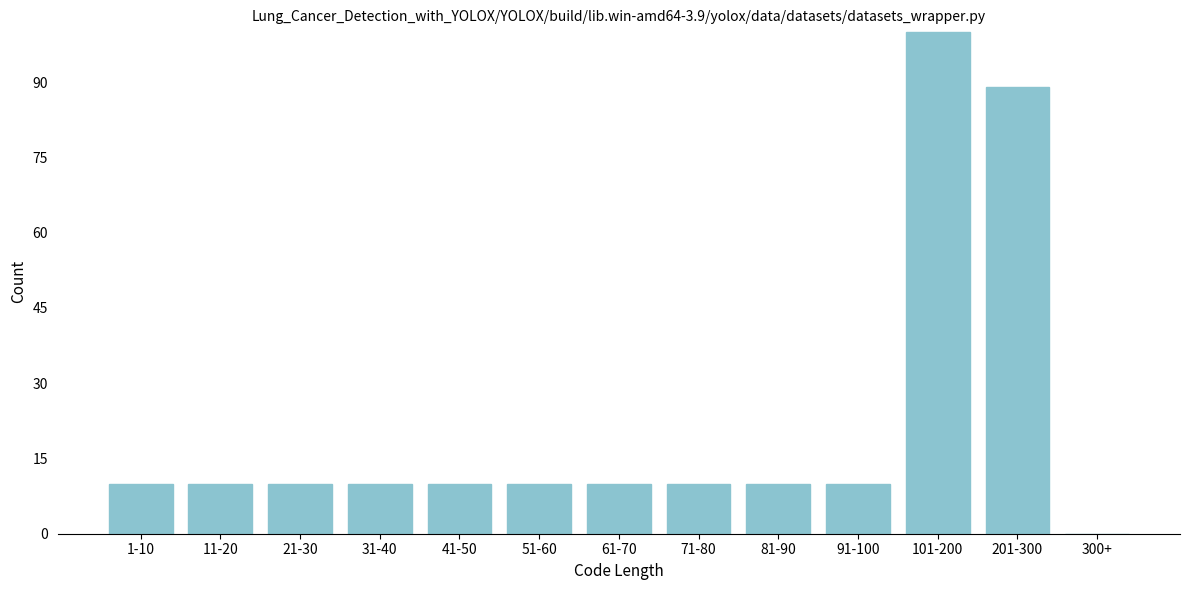

Reading left to right, list all the values displayed in this chart.

1-10=10	11-20=10	21-30=10	31-40=10	41-50=10	51-60=10	61-70=10	71-80=10	81-90=10	91-100=10	101-200=100	201-300=89	300+=0